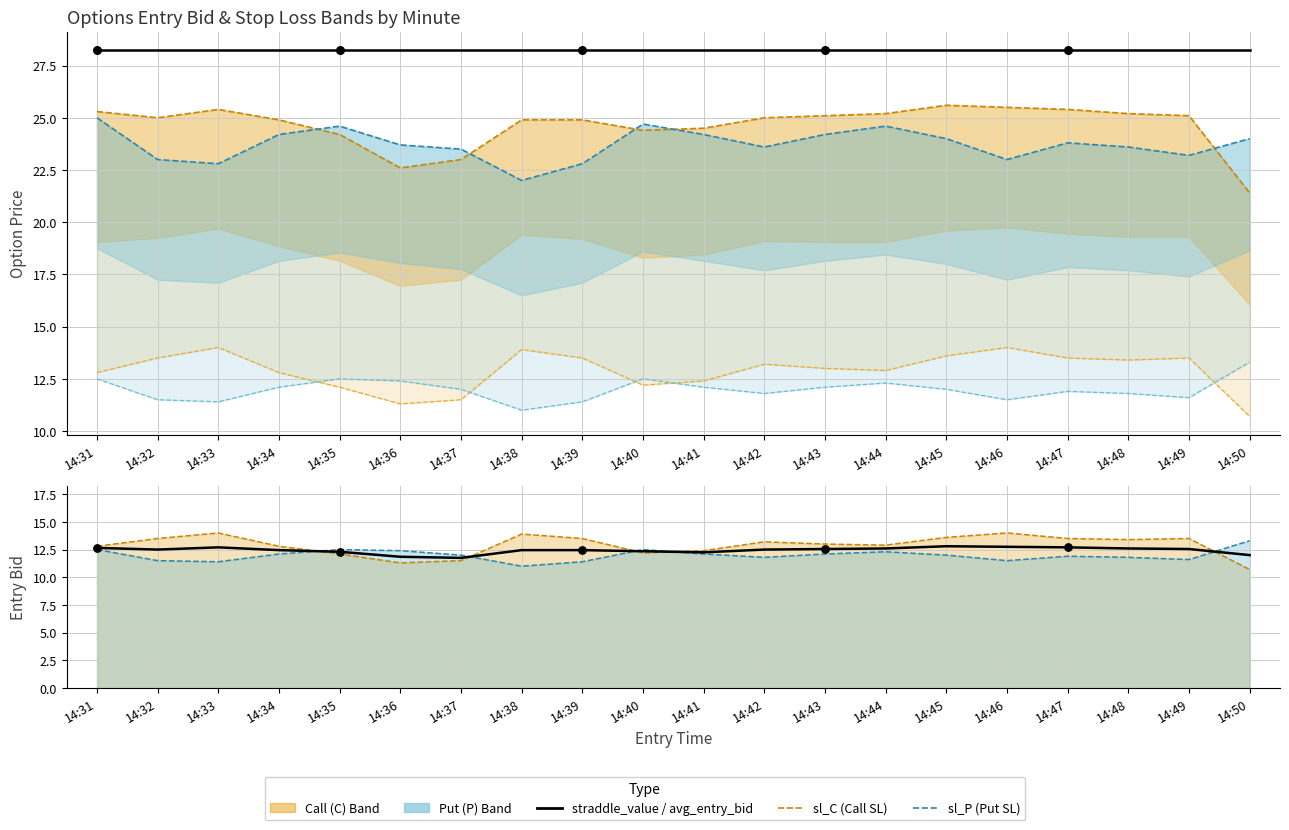

Which series has the largest Y range (max minus min)?

sl_C (Call SL)